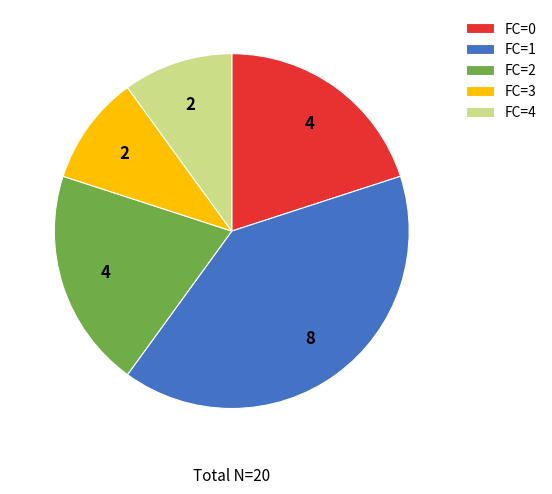

Is the sum of FC=3 and FC=4 greater than half?

No